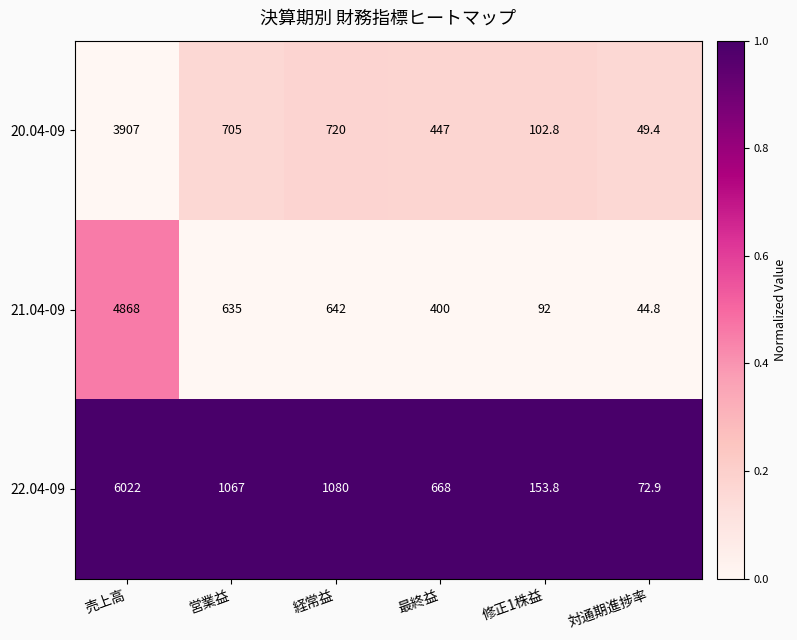

What is the difference between the highest and lowest values at 経常益?

438.0